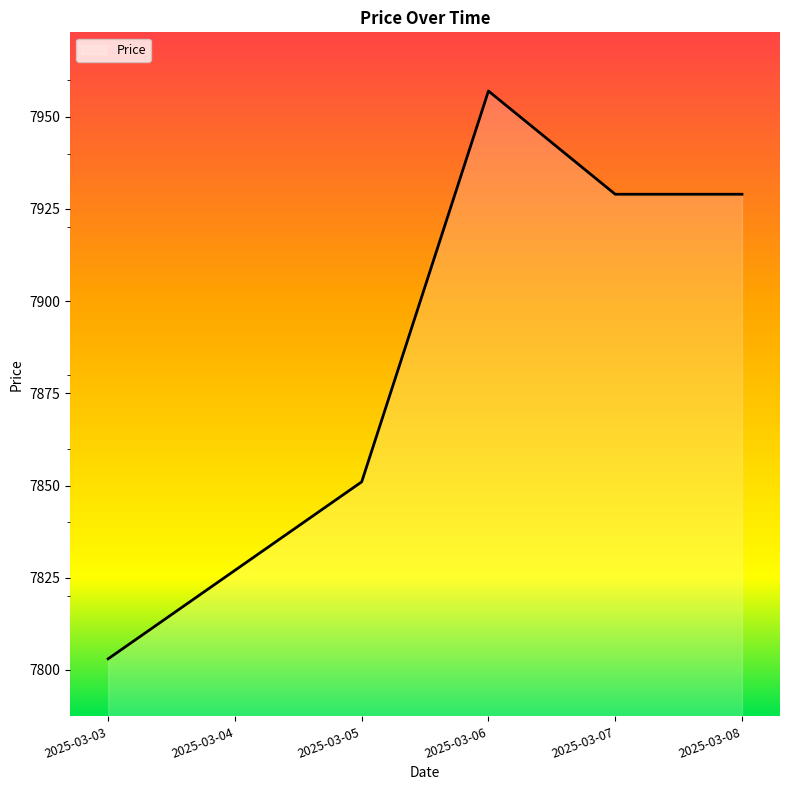

Reading right to left, what are all the values shown in this chart?

2025-03-08=7929	2025-03-07=7929	2025-03-06=7957	2025-03-05=7851	2025-03-04=7827	2025-03-03=7803